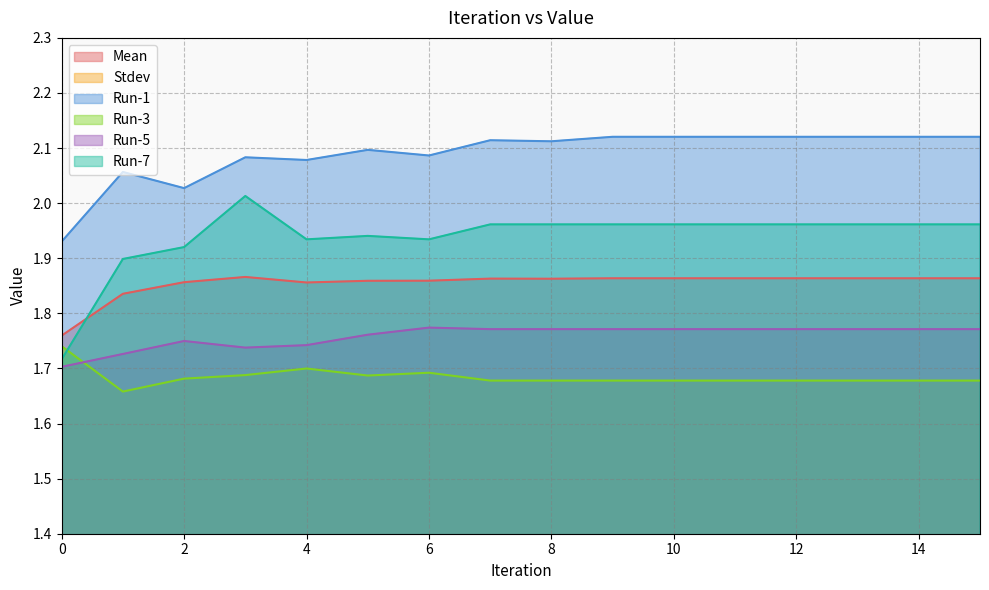

The value of Run-1 at 0 is 1.9. True or false?

True